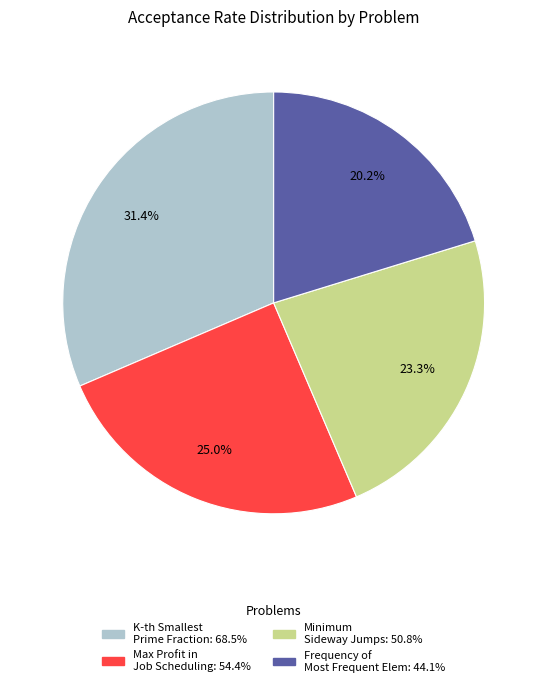

Is there any slice that represents more than half of the pie?

No